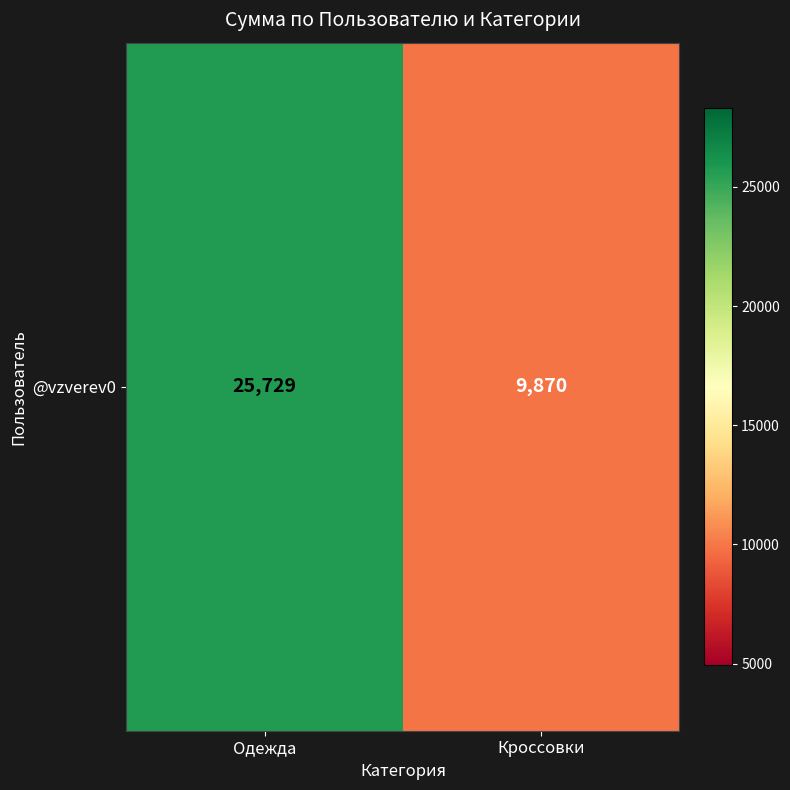

What is the difference between the values at Кроссовки and Одежда?

15859